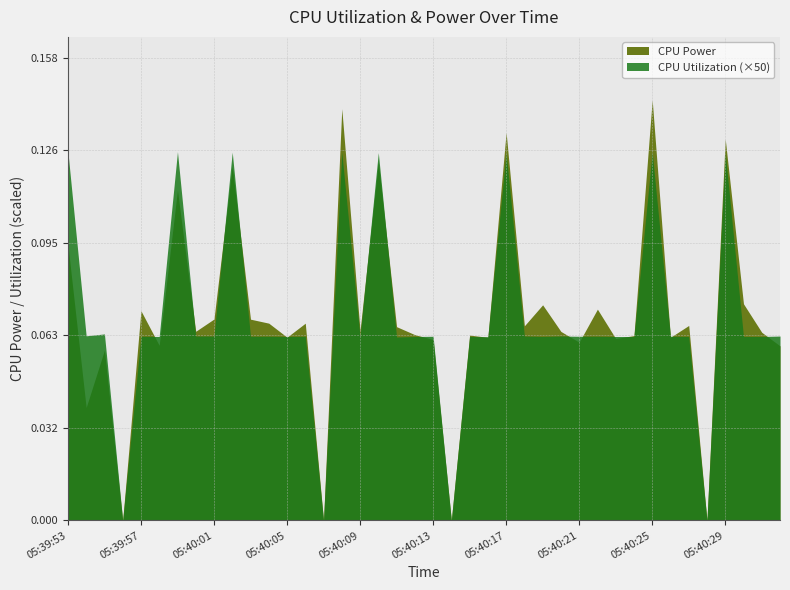

Is the value of CPU Power at 05:40:12 greater than the value of CPU Utilization at 05:40:32?

Yes